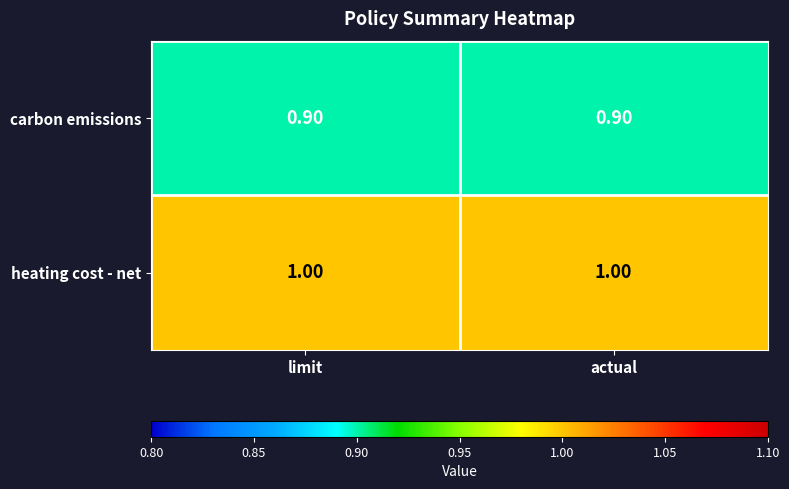

Which series has the largest total across all categories?

heating cost - net